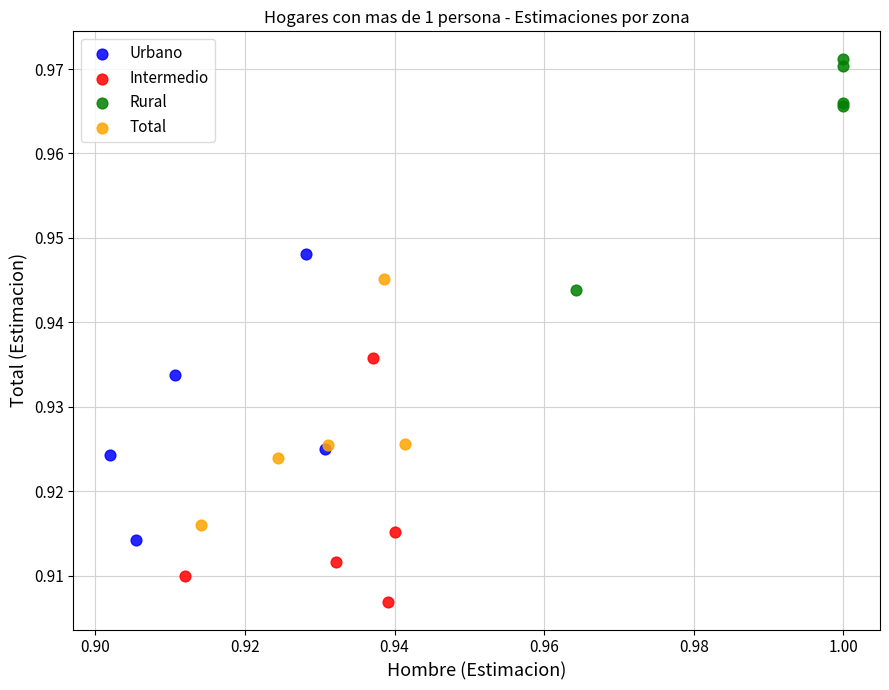

Which series contains the highest Y value?

Rural